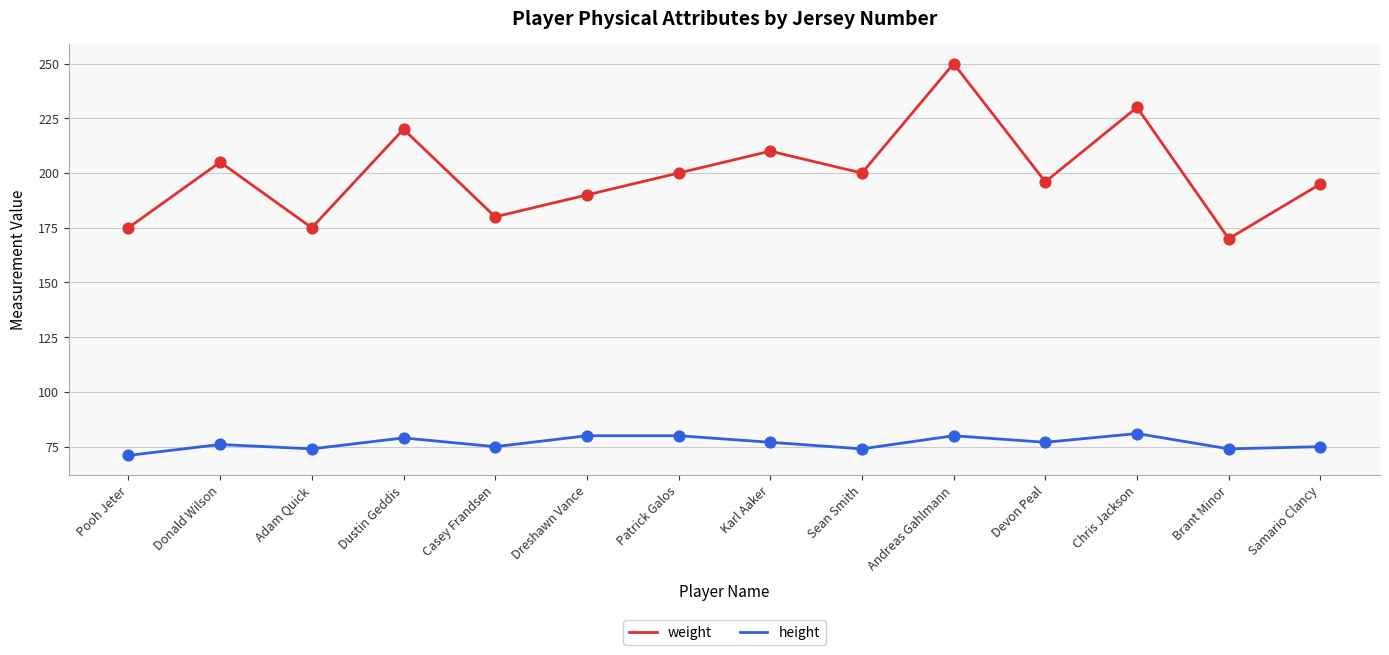

What are all the series names shown in the legend?

weight, height